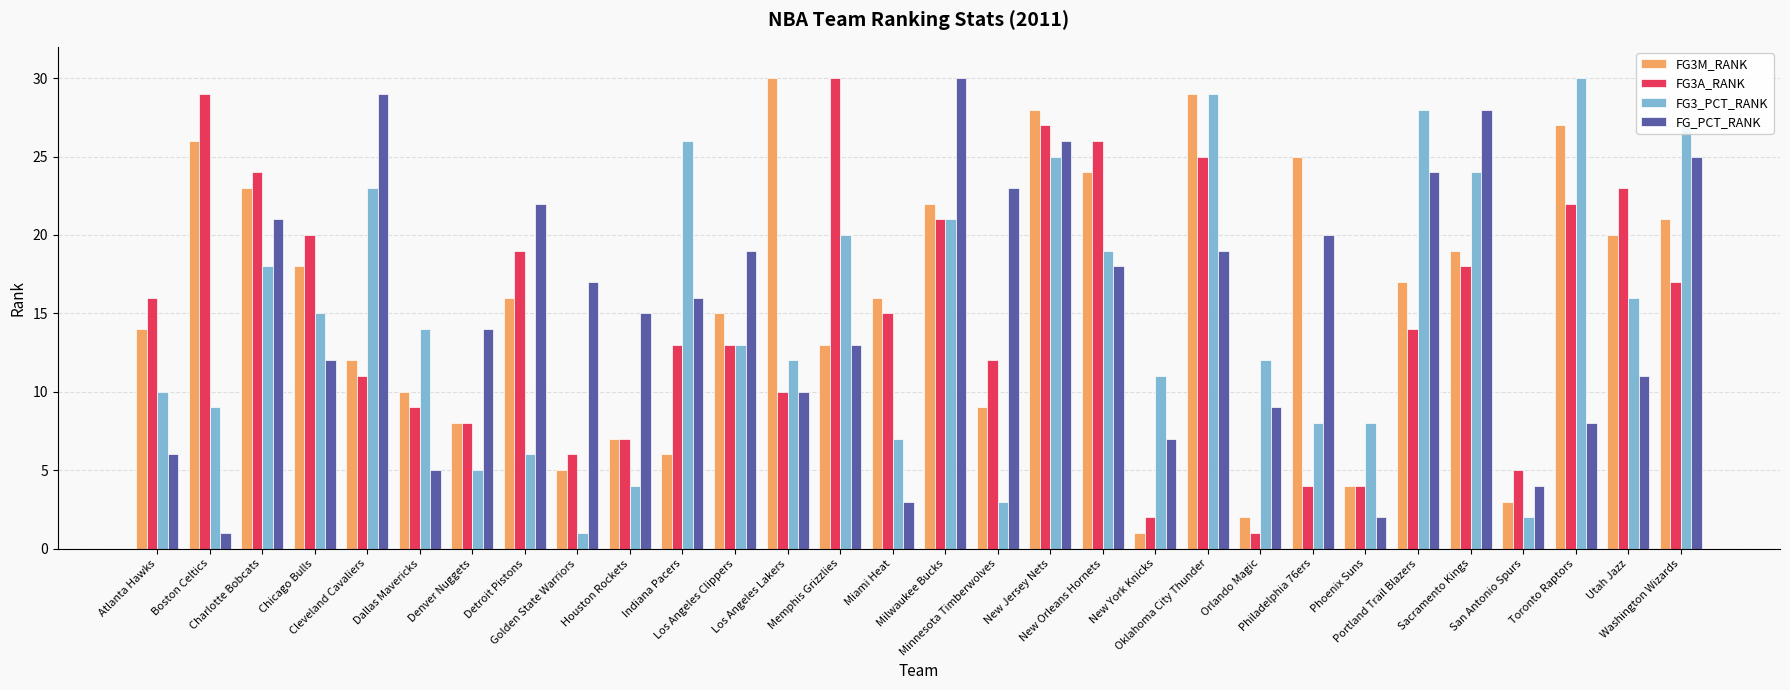

The FG_PCT_RANK series shows 21 at Memphis Grizzlies. True or false?

False